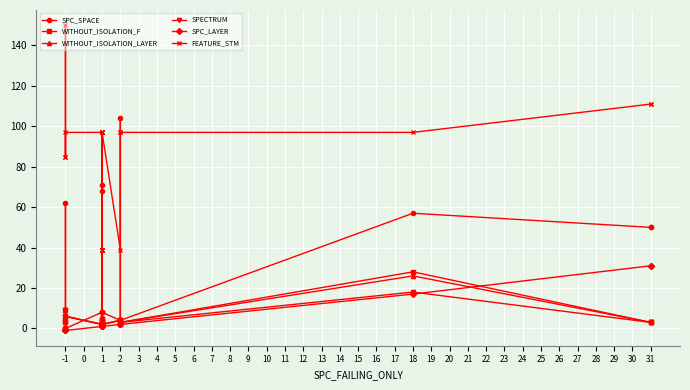

What are all the series names shown in the legend?

SPC_SPACE, WITHOUT_ISOLATION_F, WITHOUT_ISOLATION_LAYER, SPECTRUM, SPC_LAYER, FEATURE_STM